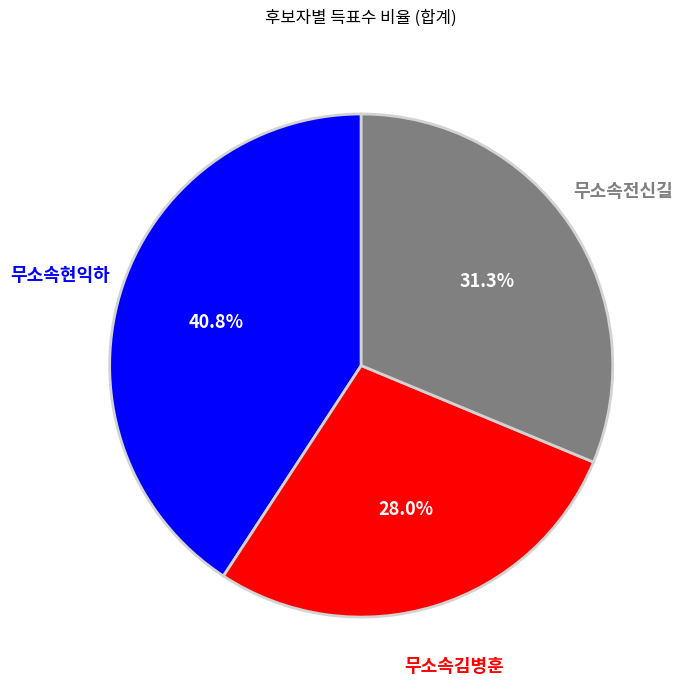

Is it true that 무소속전신길 is 41% of the pie?

False